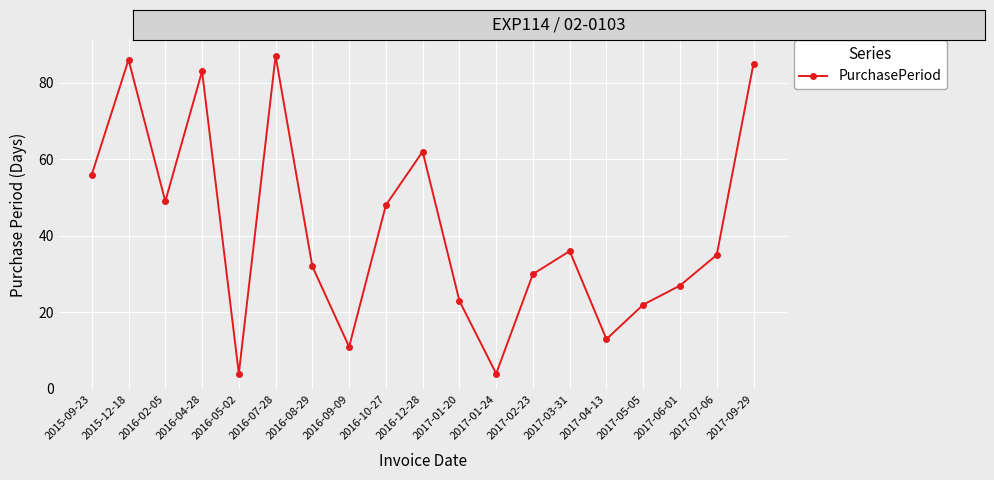

How many distinct data groups are displayed?

1